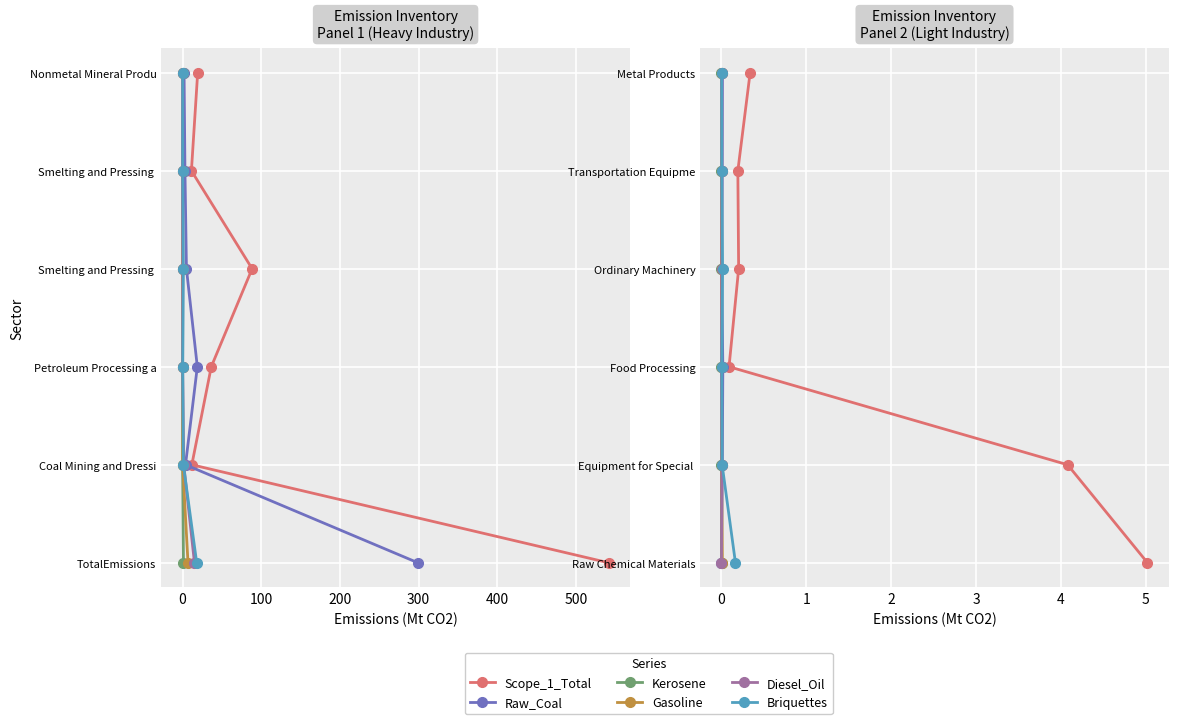

Which series has the widest spread of values?

Scope_1_Total